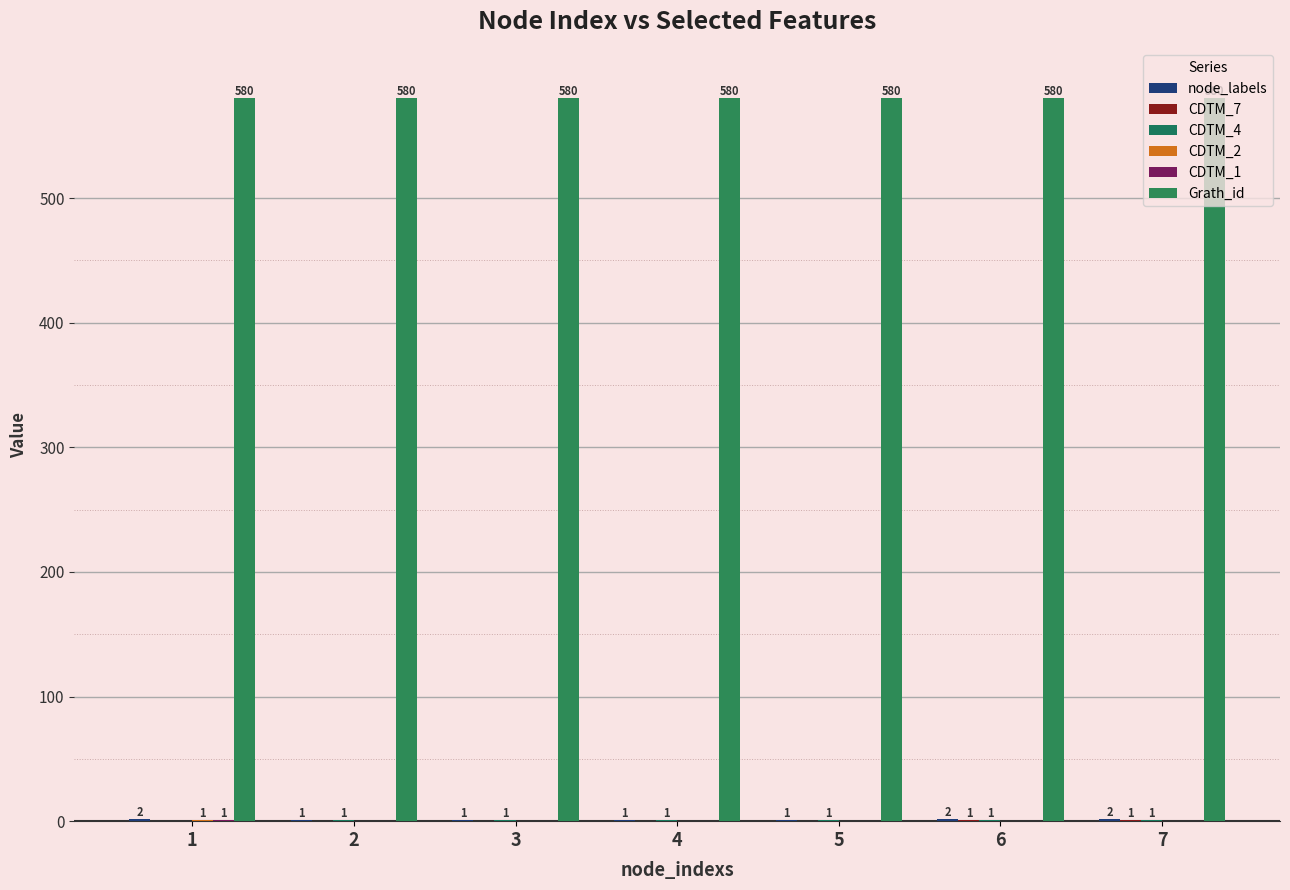

Reading right to left, extract all data points from this chart.

node_labels: 2	2	1	1	1	1	2
CDTM_7: 1	1	0	0	0	0	0
CDTM_4: 1	1	1	1	1	1	0
CDTM_2: 0	0	0	0	0	0	1
CDTM_1: 0	0	0	0	0	0	1
Grath_id: 580	580	580	580	580	580	580